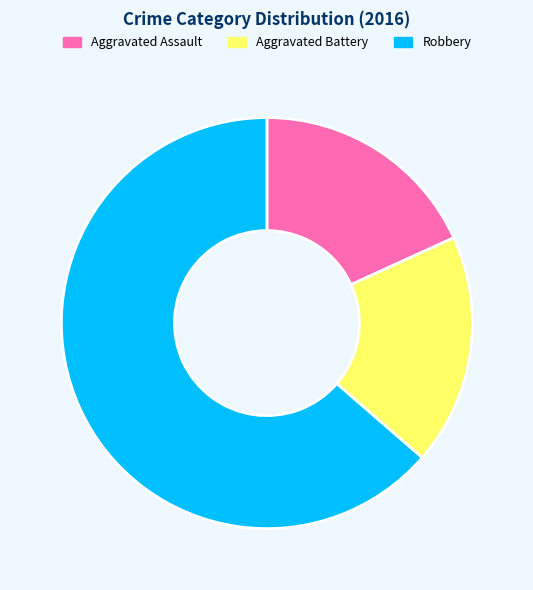

Between Robbery and Aggravated Assault, which is larger?

Robbery